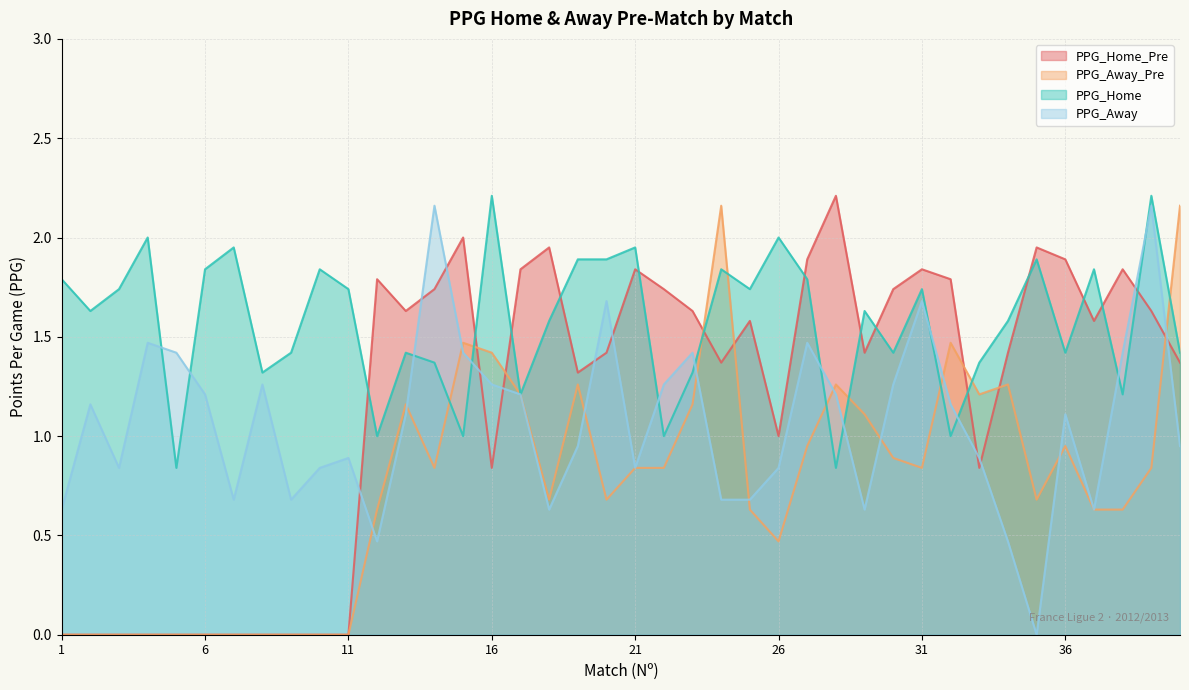

True or false: PPG_Away_Pre has more than 2 interior local peaks.

True